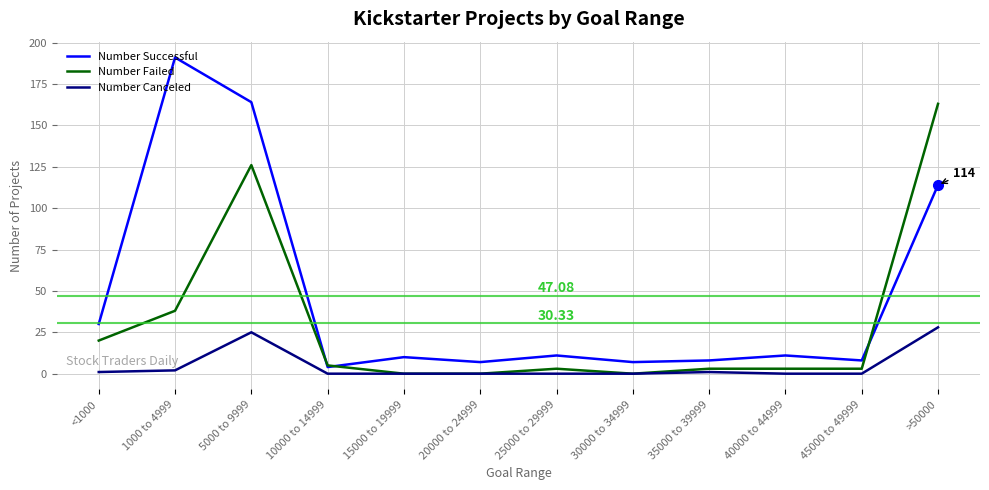

What is the difference between the maximum and minimum values in the Number Canceled series?

28